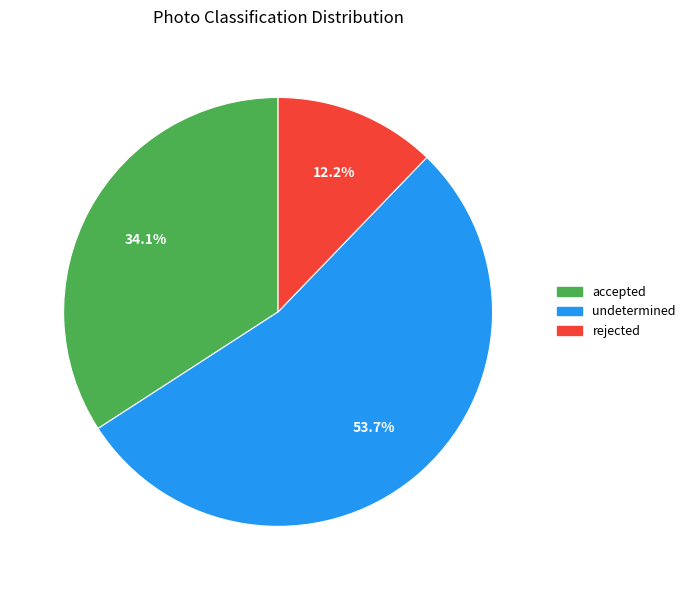

Which category has the biggest portion of the pie?

undetermined